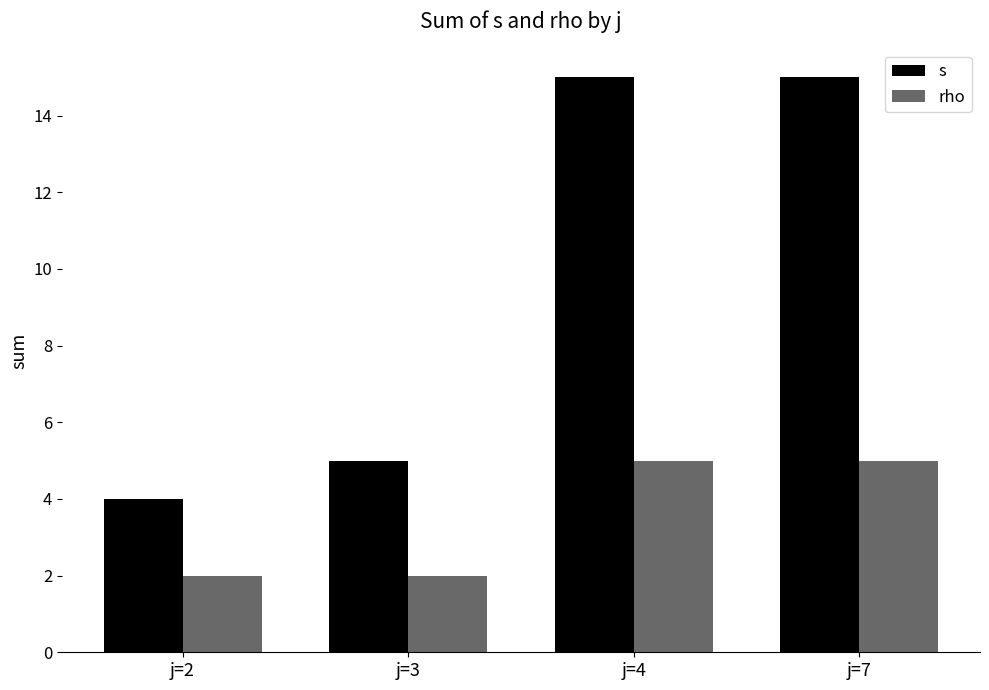

What is the lowest value of the s series?

4